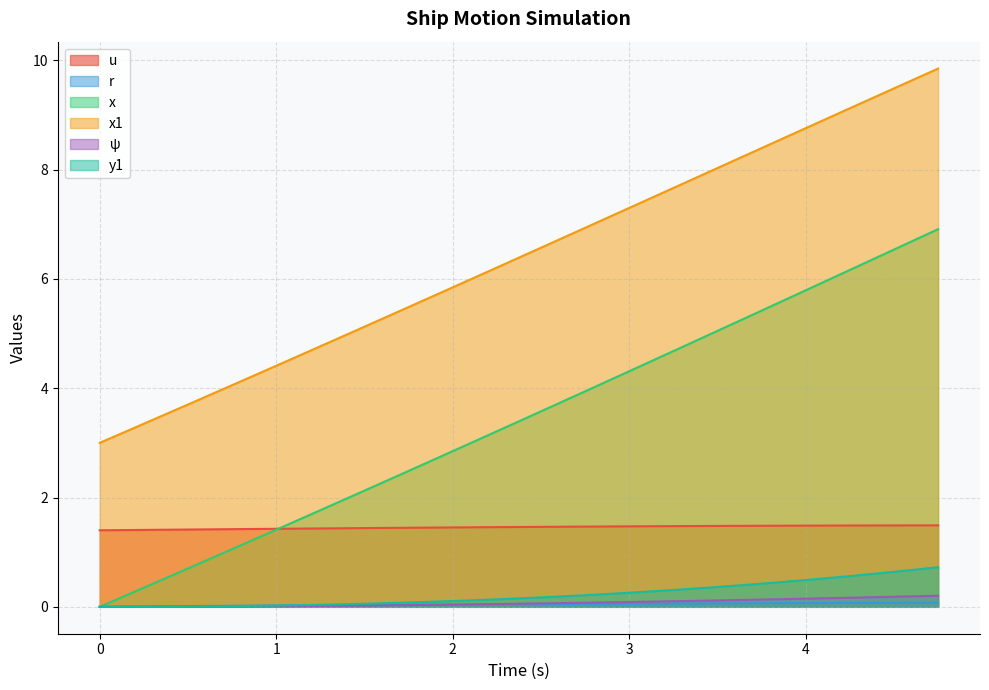

True or false: y1 has more than 1 points higher than both neighbors.

False